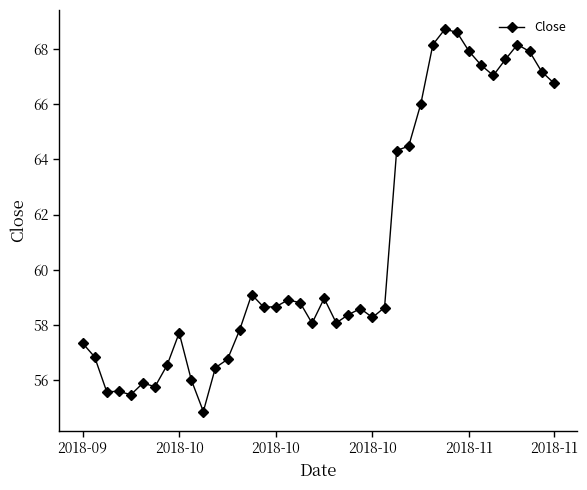

Count the number of categories in the chart.

40